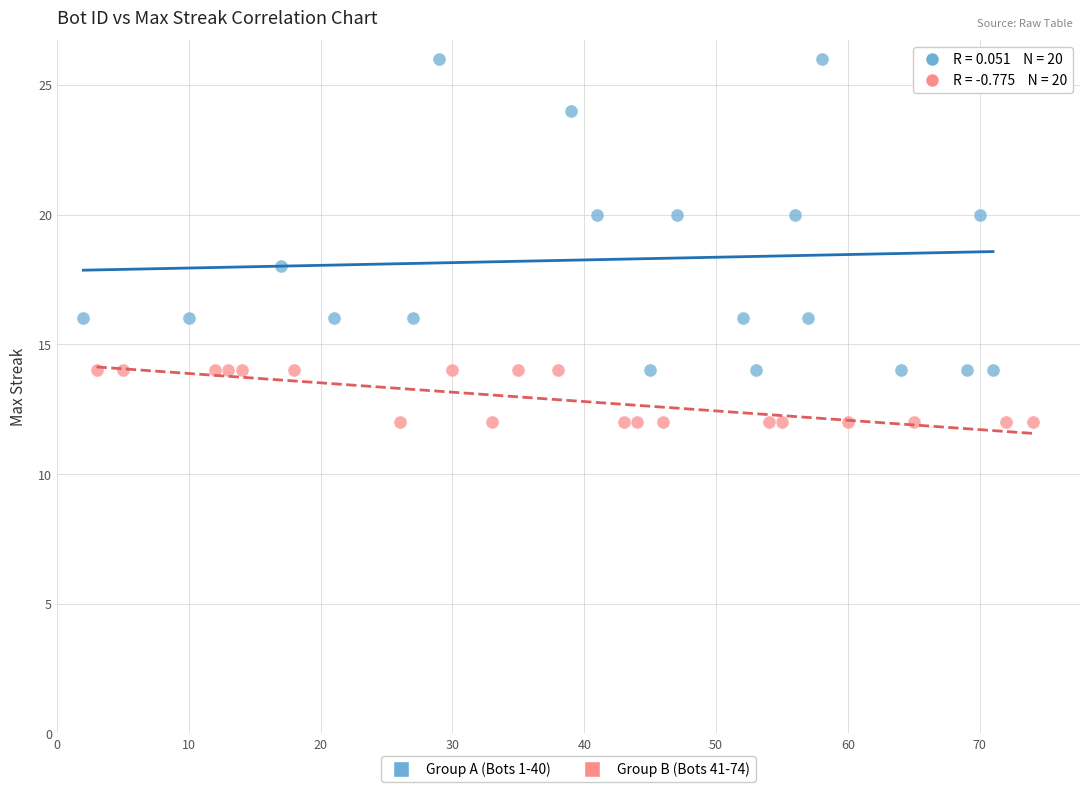

Which series contains the highest Y value?

Group A (Bots 1-40)